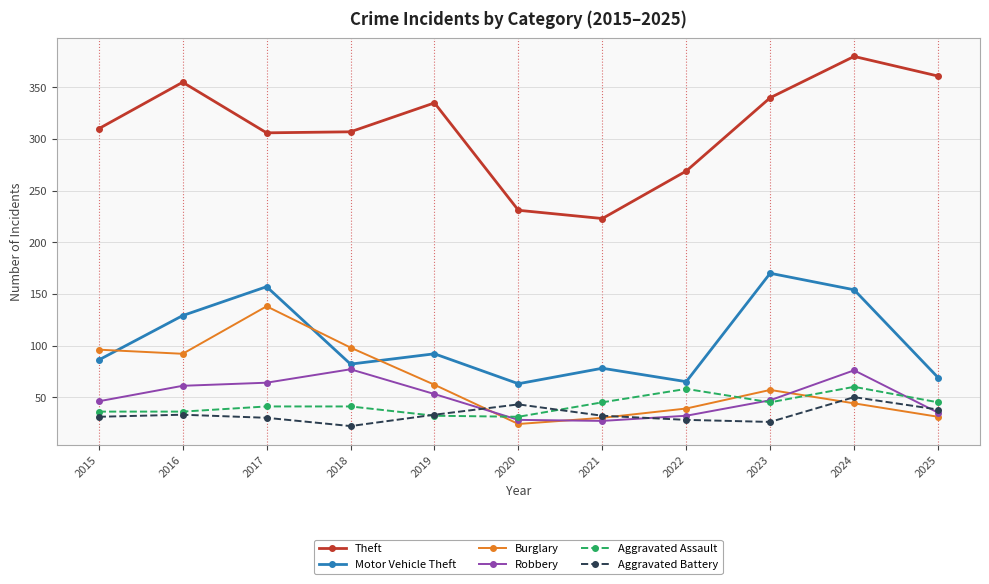

What is the difference between the Motor Vehicle Theft values at 2017 and 2019?

65